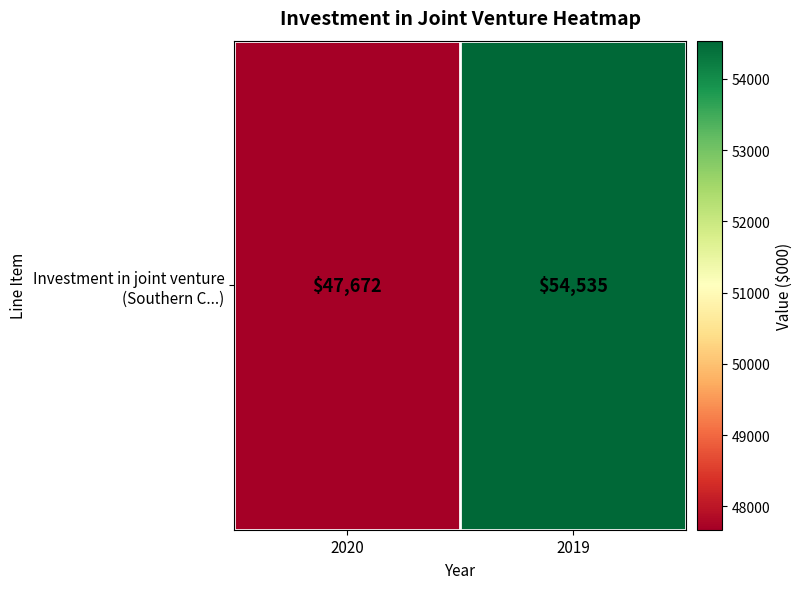

Which category has the highest value across all series?

2019